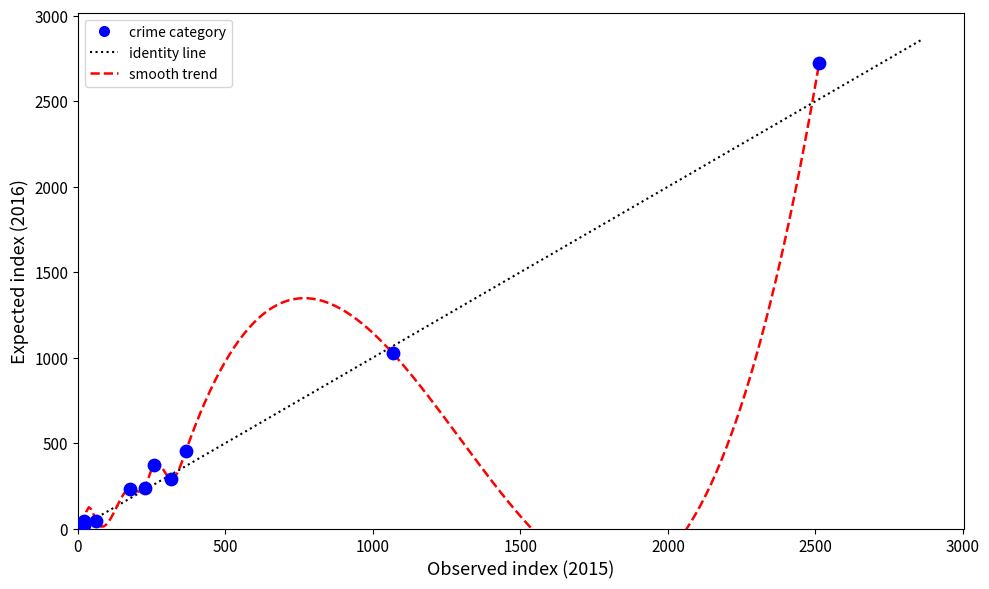

What Y value in the scatter plot is closest to 1372?

1026